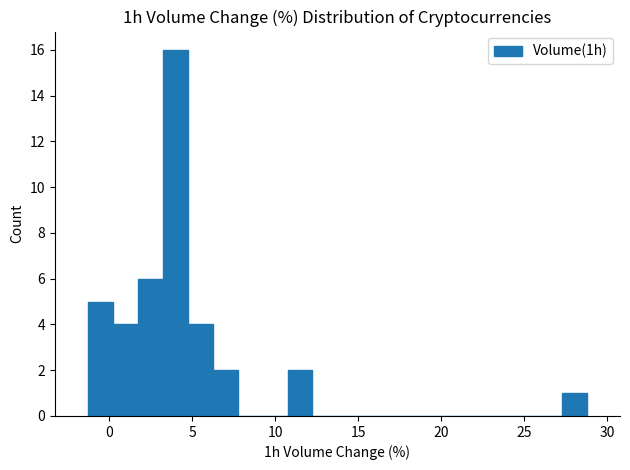

Read against the x-axis, roughly where is the centre of the tallest bar?

4.0